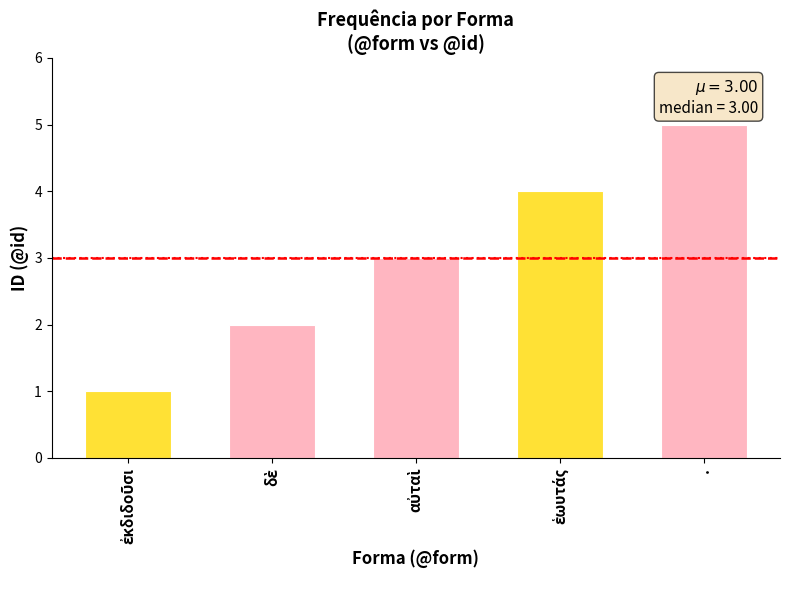

At which category does the chart reach its peak across all series?

.